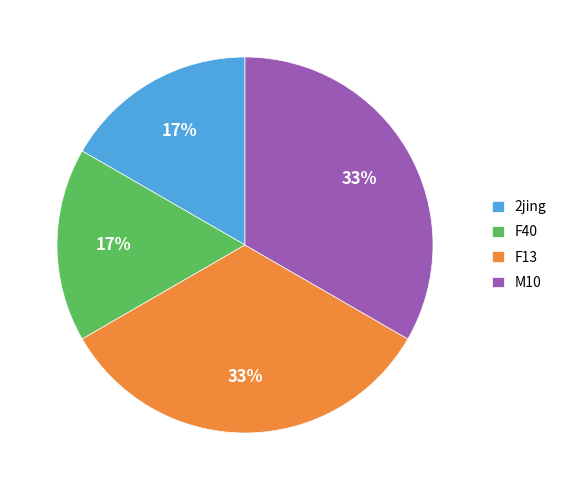

Combined, do M10 and F13 account for over 50%?

Yes